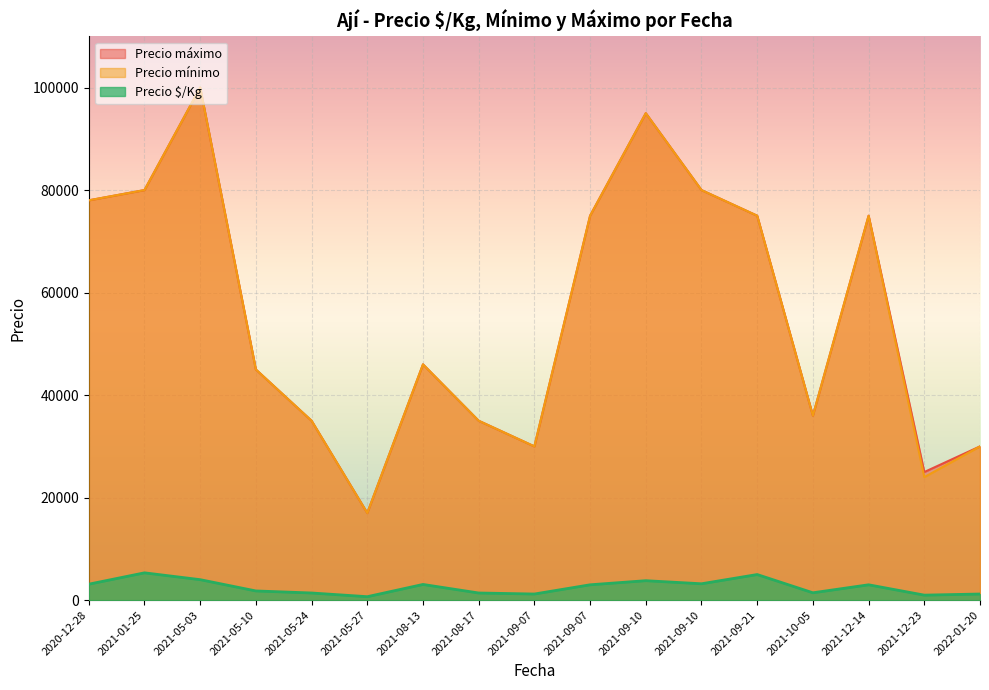

Which label corresponds to the largest value in the chart?

2021-05-03